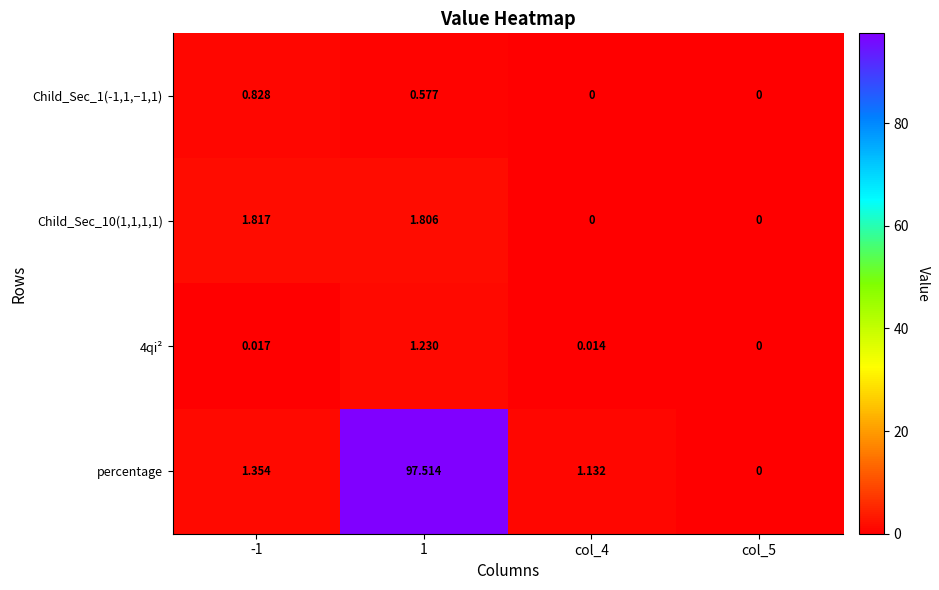

Which series has the widest spread of values?

percentage